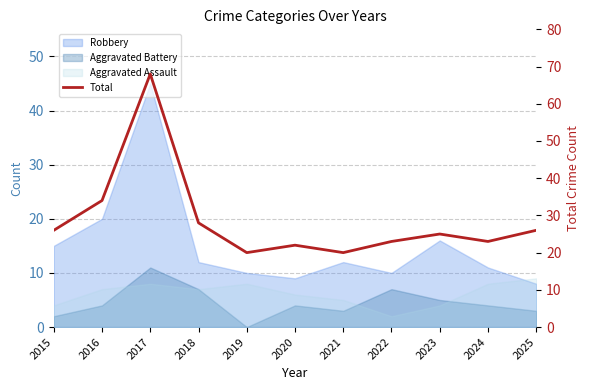

Is it true that the value at 2020 is 22?

True